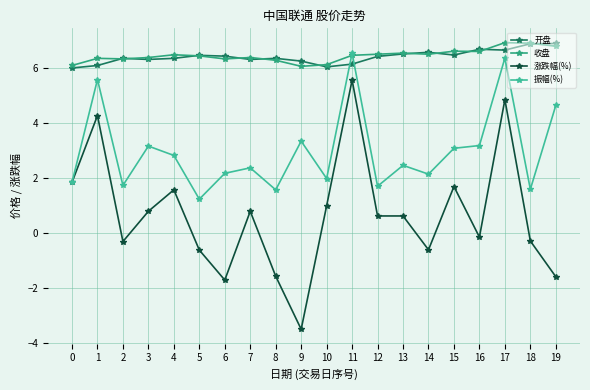

Which series has the widest spread of values?

涨跌幅(%)